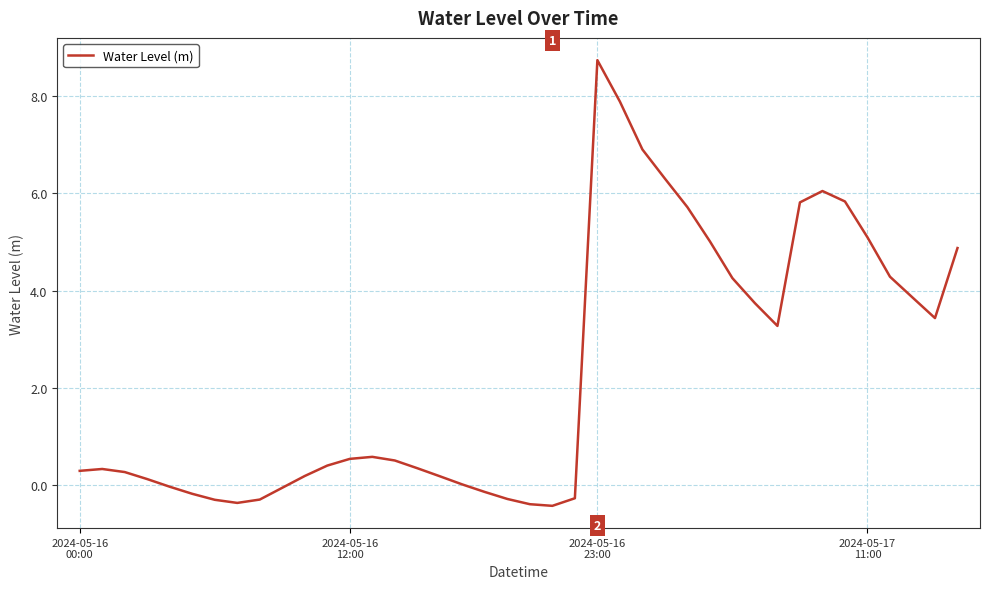

What is the minimum value shown in the chart?

-0.4